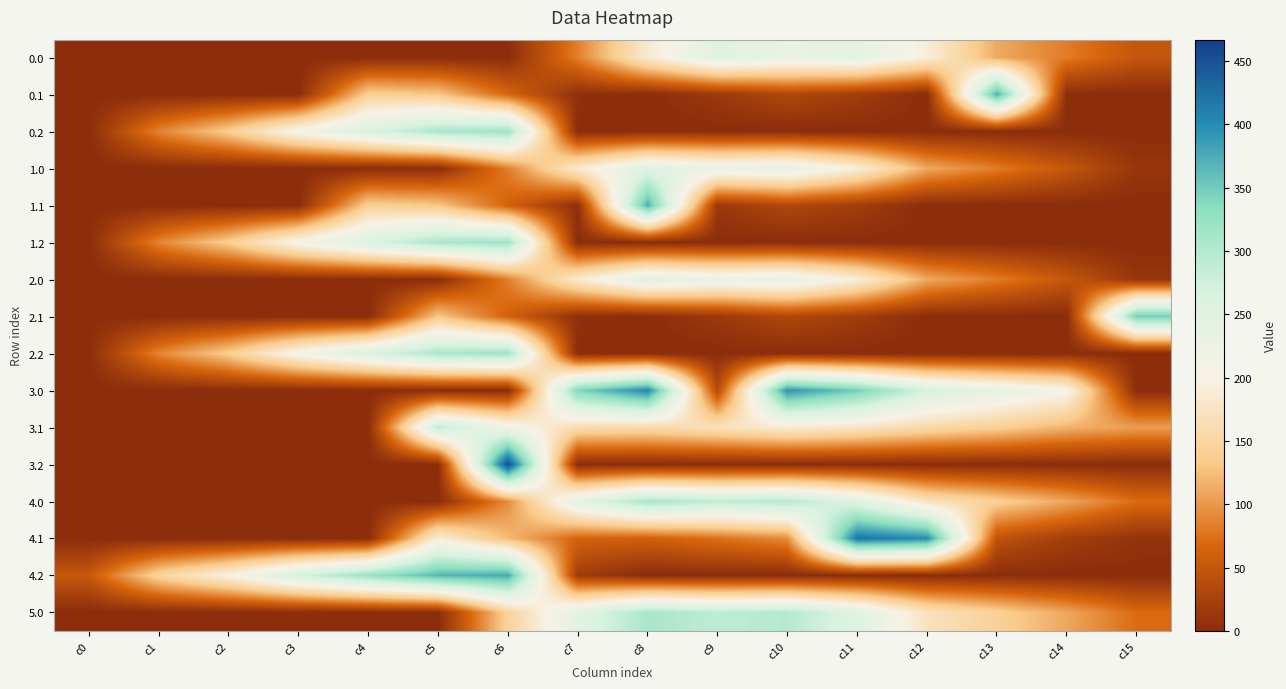

Reading left to right, extract all data points from this chart.

0.0: c0=0.0	c1=0.0	c2=0.0	c3=0.0	c4=0.0	c5=0.0	c6=0.5	c7=83.9	c8=184.6	c9=249.2	c10=229.9	c11=238.4	c12=192.3	c13=111.3	c14=82.0	c15=49.5
0.1: c0=0.0	c1=0.0	c2=0.0	c3=0.0	c4=140.4	c5=131.4	c6=66.4	c7=4.3	c8=0.2	c9=14.5	c10=32.4	c11=19.9	c12=0.0	c13=373.0	c14=0.0	c15=0.0
0.2: c0=0.0	c1=87.0	c2=138.3	c3=210.1	c4=261.5	c5=307.9	c6=317.0	c7=0.0	c8=0.0	c9=0.0	c10=0.0	c11=0.0	c12=0.0	c13=0.0	c14=0.0	c15=0.0
1.0: c0=0.0	c1=0.0	c2=0.0	c3=0.0	c4=0.0	c5=0.5	c6=83.9	c7=184.6	c8=249.2	c9=229.9	c10=238.4	c11=192.3	c12=111.3	c13=82.0	c14=49.5	c15=10.3
1.1: c0=0.0	c1=0.0	c2=0.0	c3=0.0	c4=140.4	c5=131.4	c6=61.8	c7=4.3	c8=373.0	c9=14.5	c10=32.4	c11=19.9	c12=0.0	c13=0.0	c14=0.0	c15=0.0
1.2: c0=0.0	c1=87.0	c2=138.3	c3=210.1	c4=261.5	c5=307.9	c6=317.0	c7=0.0	c8=0.0	c9=0.0	c10=0.0	c11=0.0	c12=0.0	c13=0.0	c14=0.0	c15=0.0
2.0: c0=0.0	c1=0.0	c2=0.0	c3=0.0	c4=0.0	c5=0.0	c6=83.9	c7=184.6	c8=249.2	c9=229.9	c10=238.4	c11=192.3	c12=111.3	c13=82.0	c14=49.5	c15=10.3
2.1: c0=0.0	c1=0.0	c2=0.0	c3=0.0	c4=0.0	c5=131.4	c6=61.8	c7=4.3	c8=0.2	c9=14.5	c10=32.4	c11=19.9	c12=0.0	c13=0.0	c14=0.0	c15=347.9
2.2: c0=0.0	c1=87.0	c2=138.3	c3=210.1	c4=261.5	c5=307.9	c6=317.0	c7=0.0	c8=0.0	c9=0.0	c10=0.0	c11=0.0	c12=0.0	c13=0.0	c14=0.0	c15=0.0
3.0: c0=0.0	c1=0.0	c2=0.0	c3=0.0	c4=0.0	c5=0.0	c6=0.0	c7=340.6	c8=405.2	c9=36.1	c10=394.4	c11=348.3	c12=267.3	c13=238.0	c14=205.5	c15=0.0
3.1: c0=0.0	c1=0.0	c2=0.0	c3=0.0	c4=0.0	c5=287.4	c6=217.8	c7=160.3	c8=156.2	c9=170.5	c10=188.4	c11=175.9	c12=155.4	c13=140.6	c14=117.1	c15=103.9
3.2: c0=0.0	c1=0.0	c2=0.0	c3=0.0	c4=0.0	c5=0.0	c6=451.7	c7=0.0	c8=0.0	c9=0.0	c10=0.0	c11=0.0	c12=0.0	c13=0.0	c14=0.0	c15=0.0
4.0: c0=0.0	c1=0.0	c2=0.0	c3=0.0	c4=0.0	c5=0.0	c6=92.3	c7=244.6	c8=309.2	c9=289.9	c10=298.4	c11=252.3	c12=171.3	c13=142.0	c14=109.5	c15=70.3
4.1: c0=0.0	c1=0.0	c2=0.0	c3=0.0	c4=0.0	c5=191.4	c6=121.8	c7=64.3	c8=60.2	c9=74.5	c10=92.4	c11=418.7	c12=399.4	c13=44.6	c14=21.1	c15=7.9
4.2: c0=51.6	c1=147.0	c2=198.3	c3=270.1	c4=321.5	c5=367.9	c6=377.0	c7=18.6	c8=0.0	c9=0.0	c10=0.0	c11=0.0	c12=0.0	c13=0.0	c14=0.0	c15=0.0
5.0: c0=0.0	c1=0.0	c2=0.0	c3=0.0	c4=0.0	c5=0.0	c6=143.9	c7=244.6	c8=309.2	c9=289.9	c10=298.4	c11=252.3	c12=171.3	c13=142.0	c14=109.5	c15=70.3